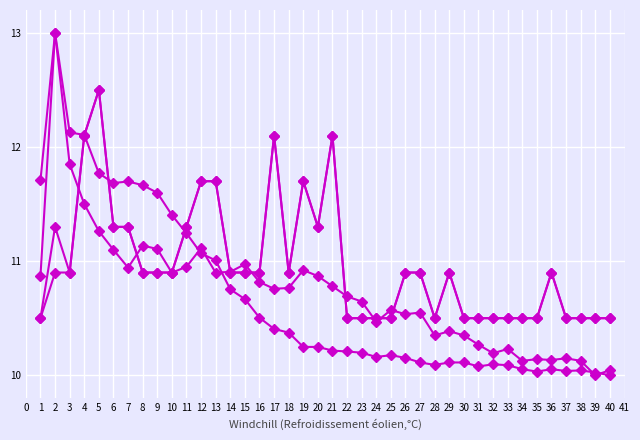

What is the total value across all series at 40?

41.0